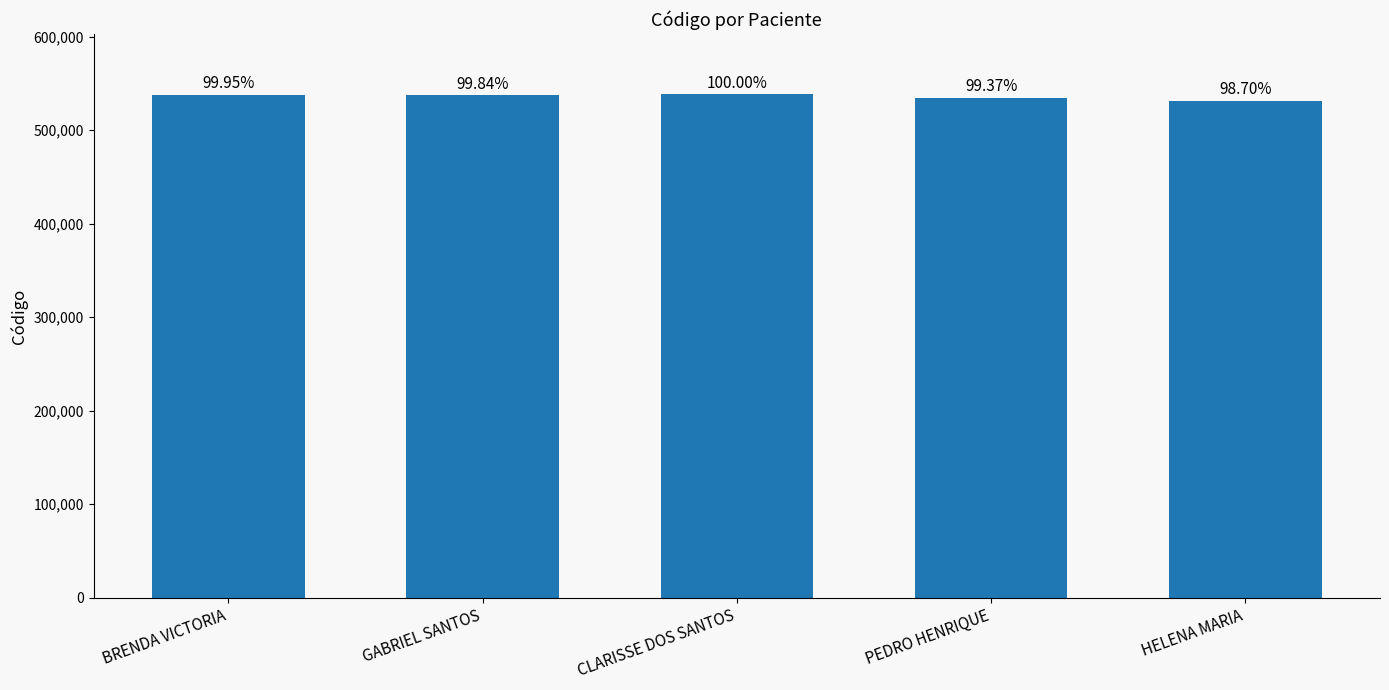

The chart shows a value of 534937 at PEDRO HENRIQUE. True or false?

True